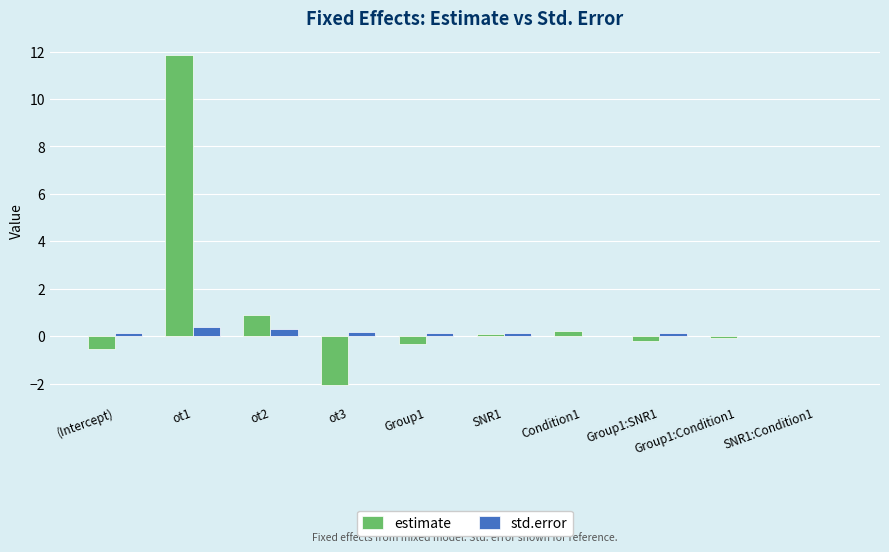

Which series has the largest total across all categories?

estimate